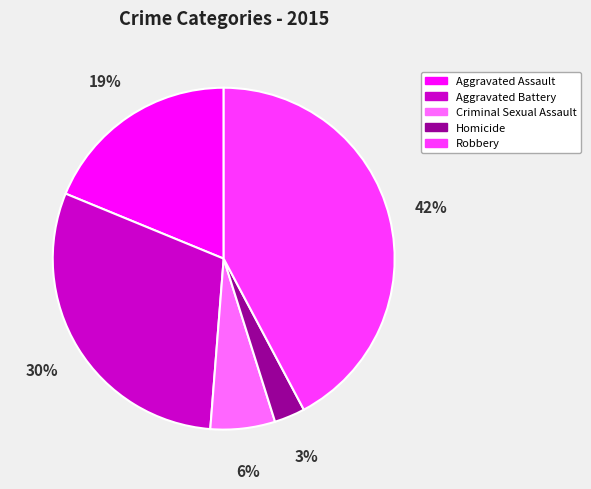

Approximately how many times larger is the value at Homicide compared to Aggravated Assault?

0.2